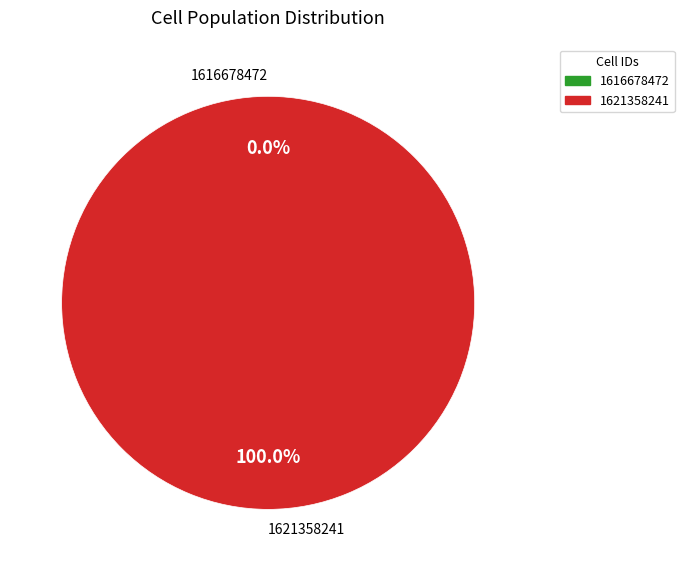

What is the smallest slice in the pie chart?

1616678472